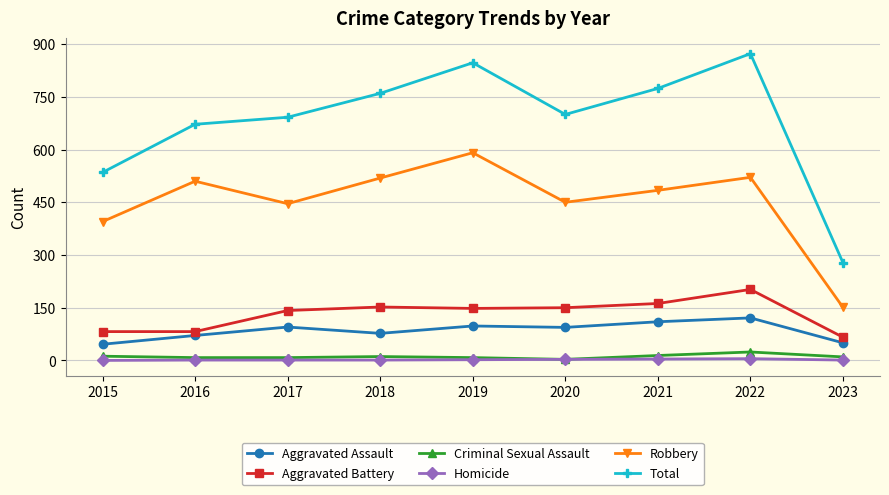

Count the number of categories in the chart.

9